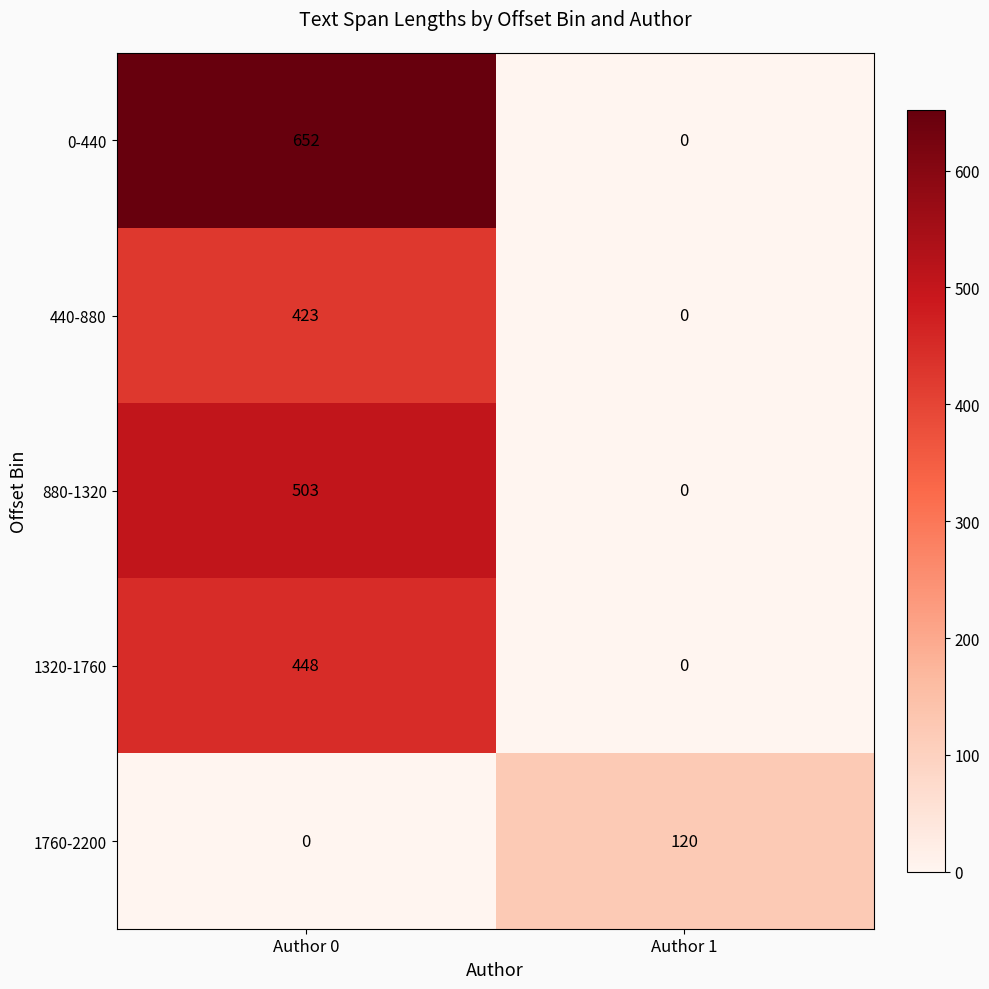

Between Author 0 and Author 1, which series saw the biggest shift?

0-440